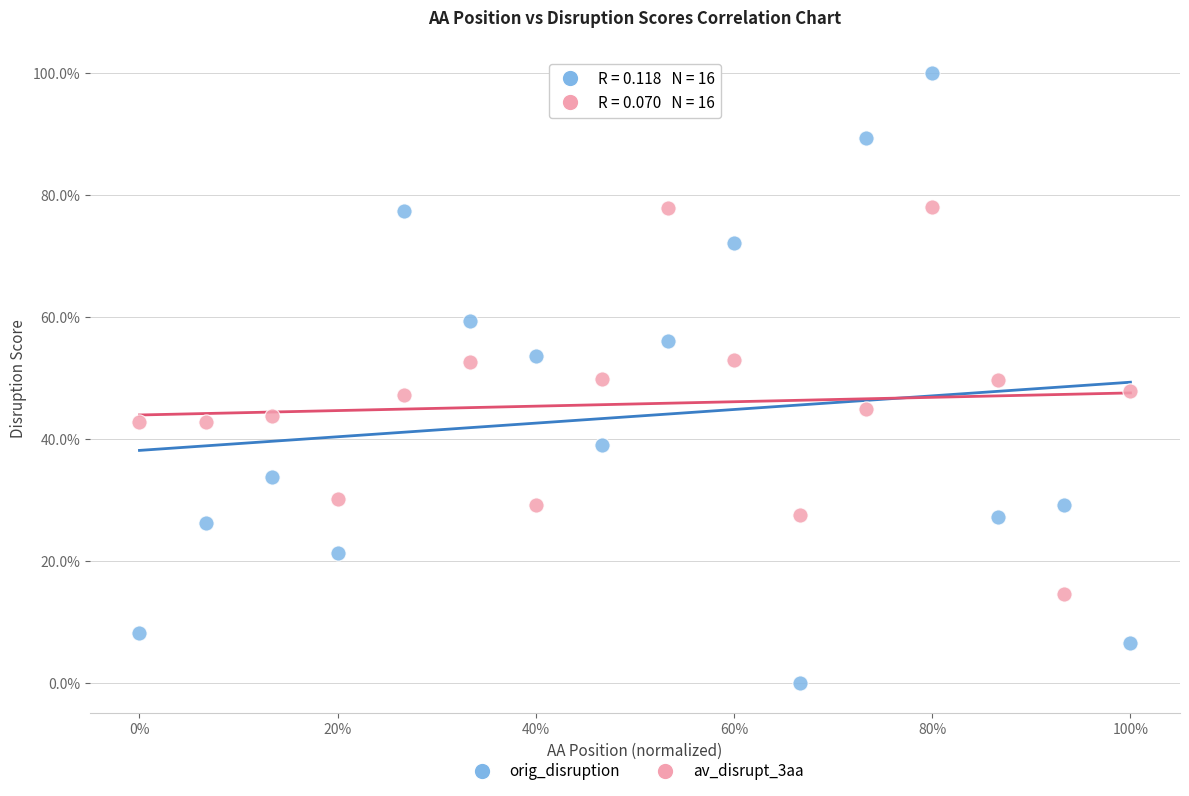

What are all the series names shown in the legend?

orig_disruption, av_disrupt_3aa